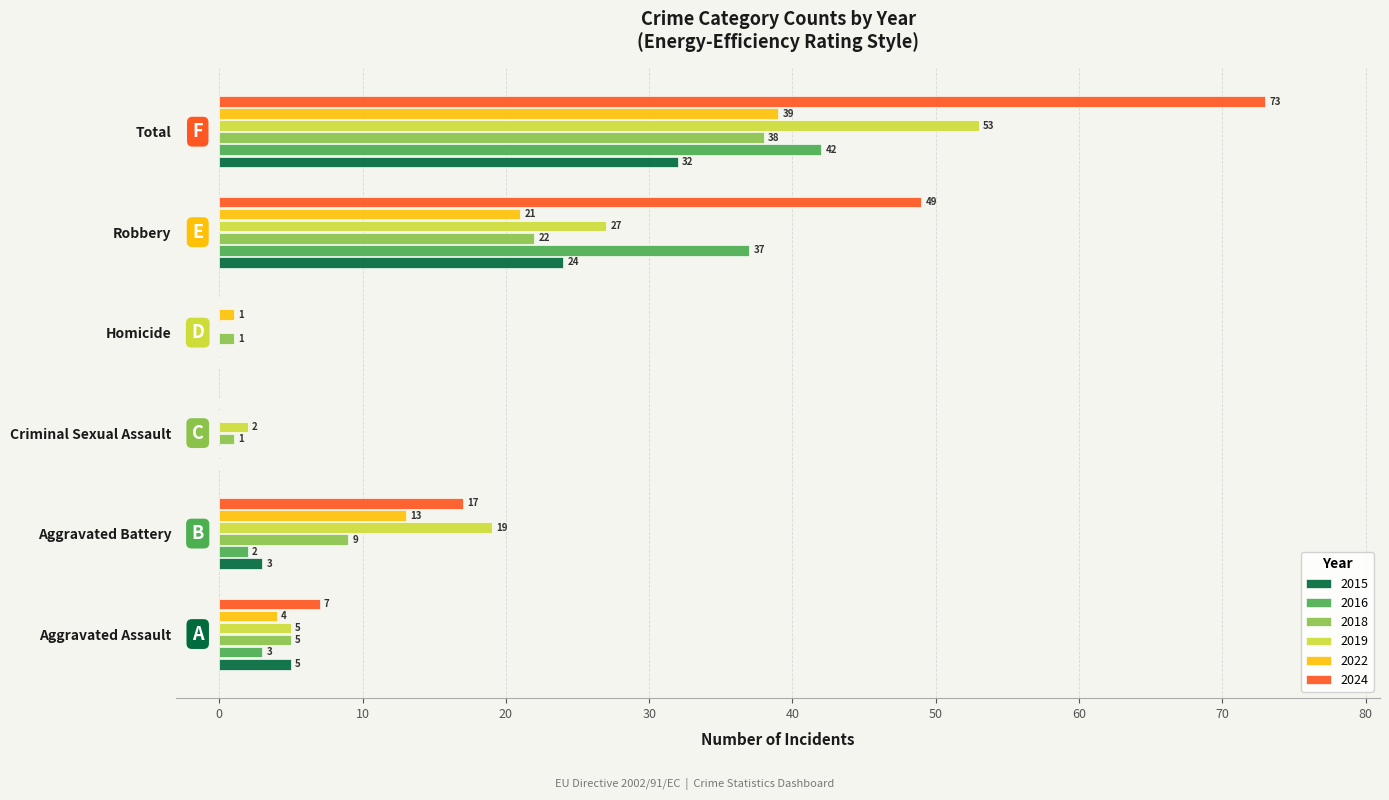

What is the sum of all 2015 values?

64